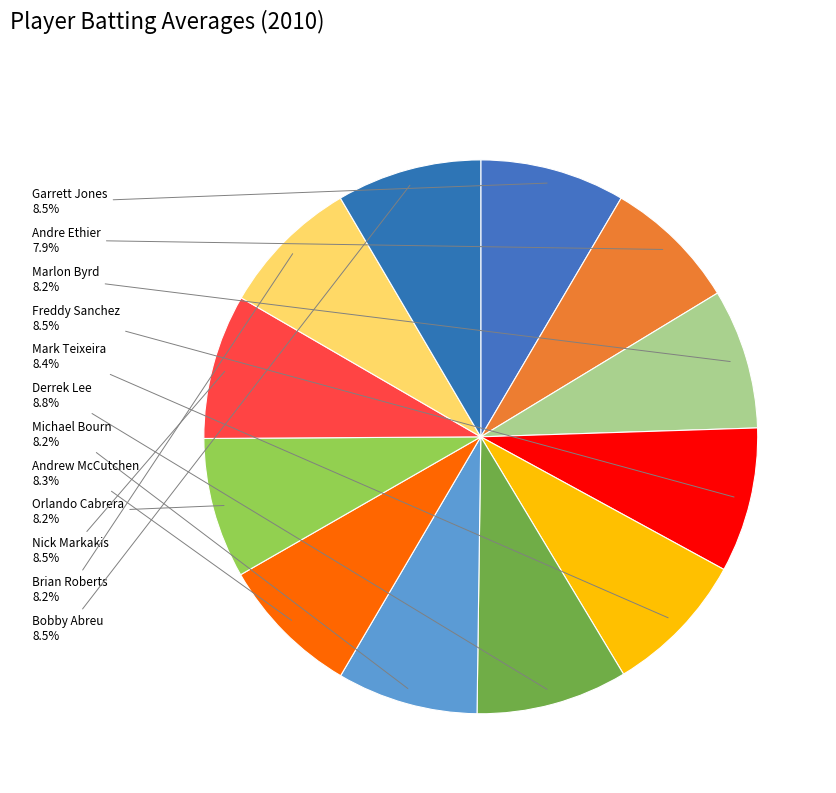

How many slices are in this pie chart?

12